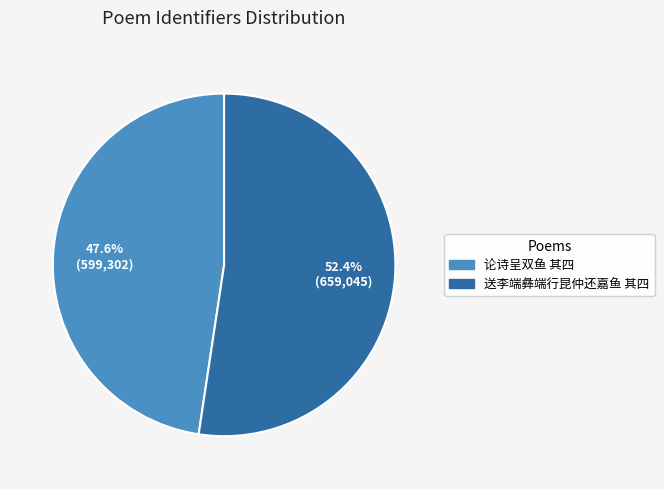

Which category accounts for the majority?

送李端彝端行昆仲还嘉鱼 其四